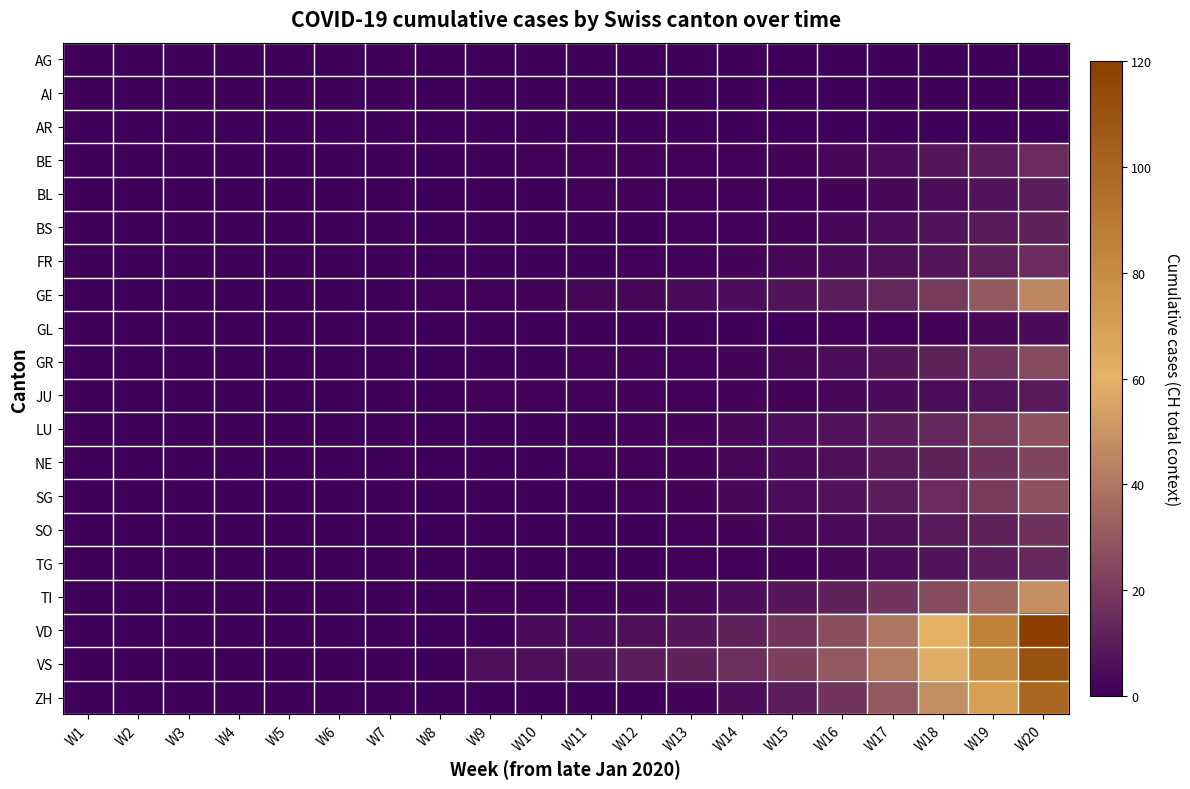

Rank the series at W14 from highest to lowest value.

VS, VD, GE, TI, ZH, LU, NE, SG, FR, GR, JU, SO, BE, BL, BS, TG, AG, AI, AR, GL